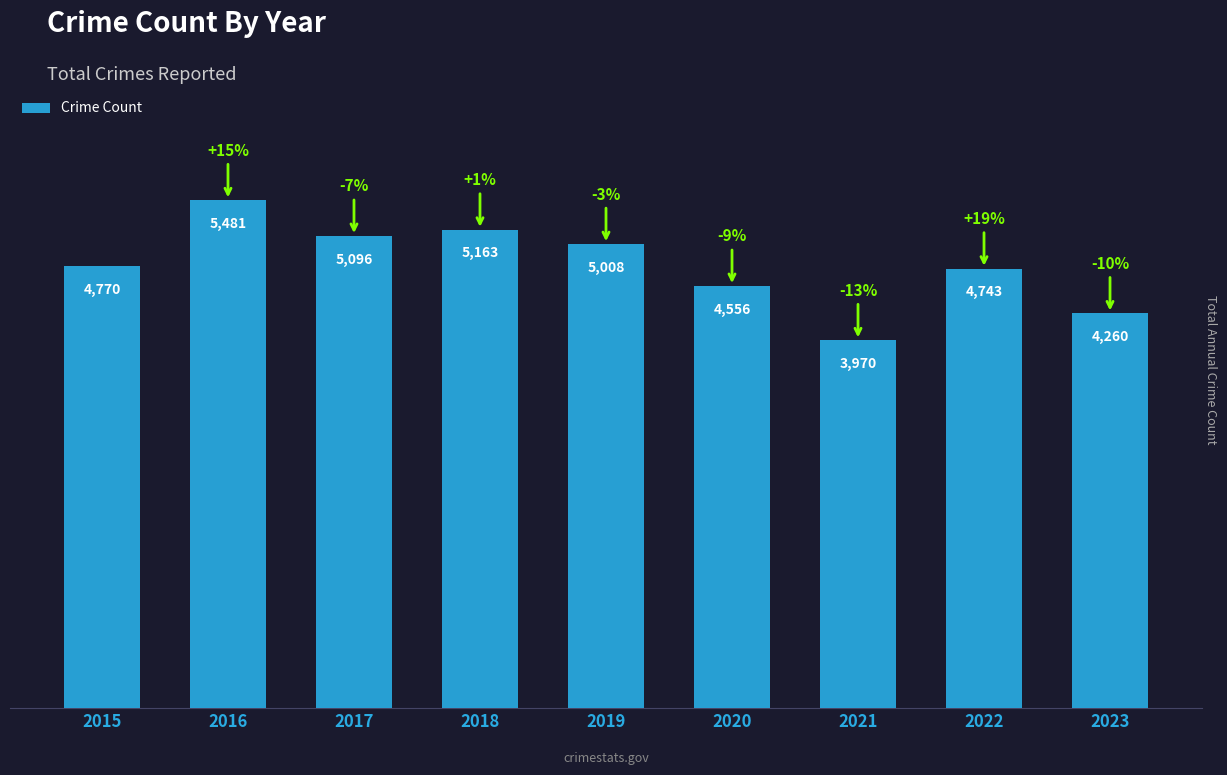

What is the maximum value shown in the chart?

5481